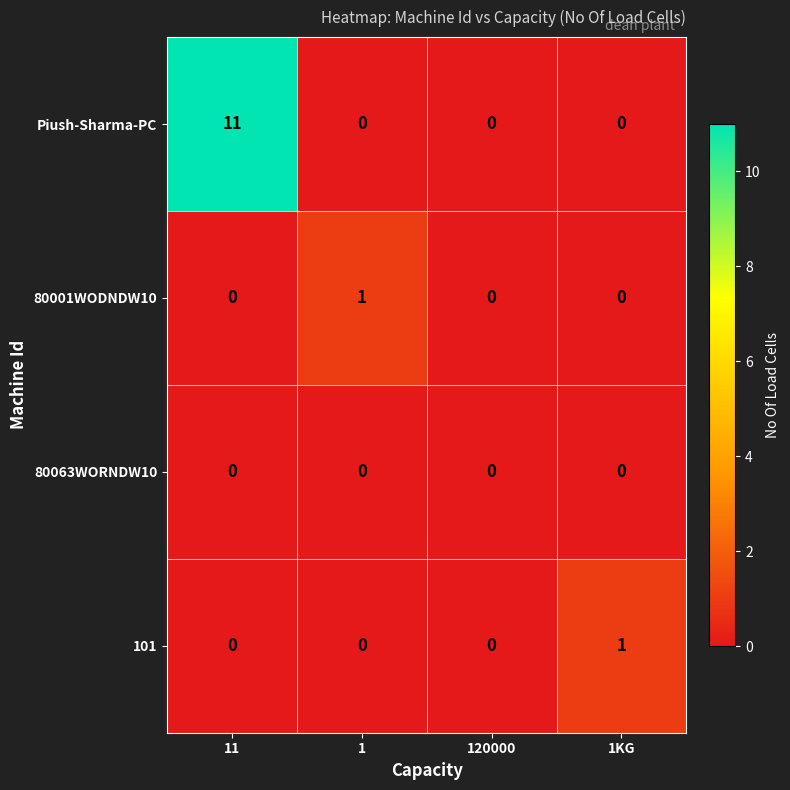

Which series has the largest total across all categories?

Piush-Sharma-PC